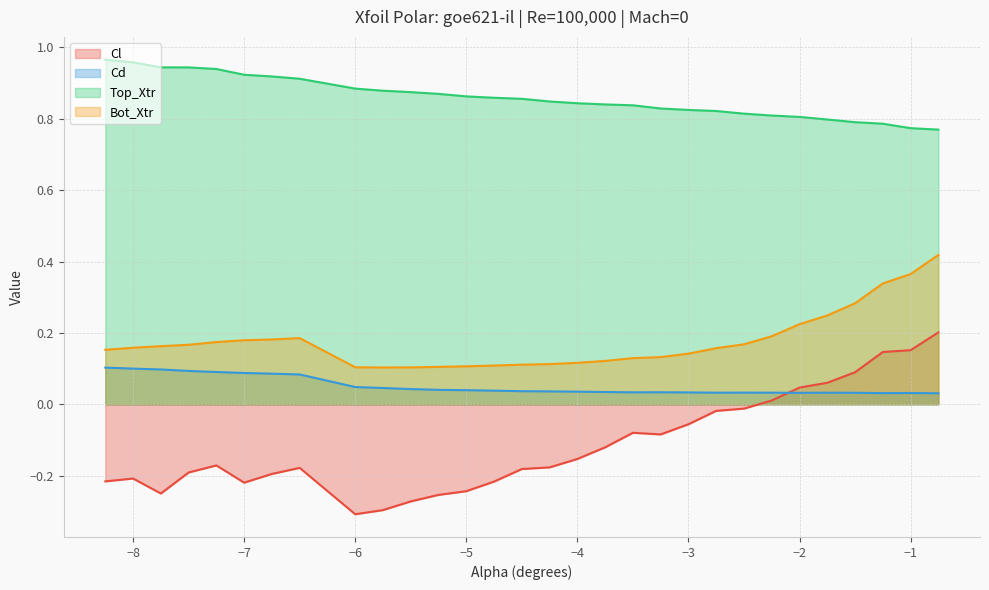

Where is the first local maximum for Cl?

−8